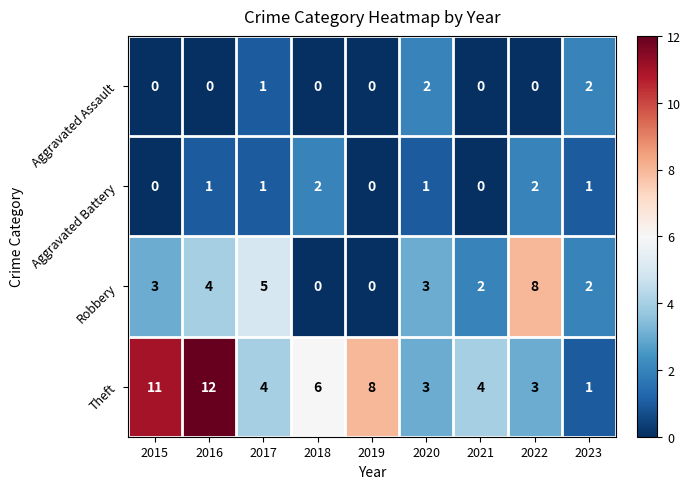

Which label corresponds to the largest value in the chart?

2016